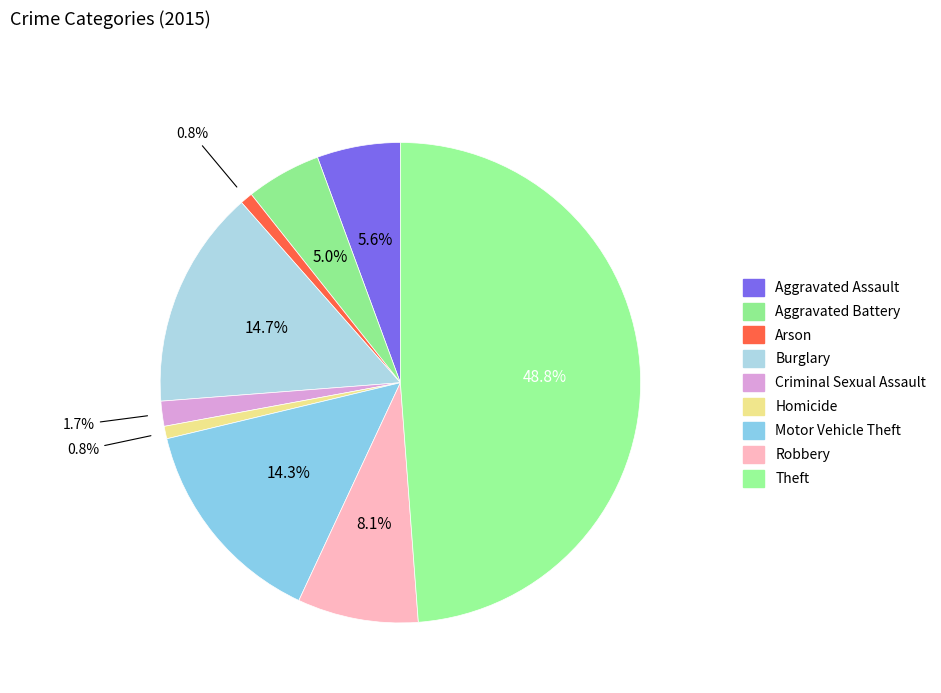

Rank the categories by value from lowest to highest.

Arson, Homicide, Criminal Sexual Assault, Aggravated Battery, Aggravated Assault, Robbery, Motor Vehicle Theft, Burglary, Theft